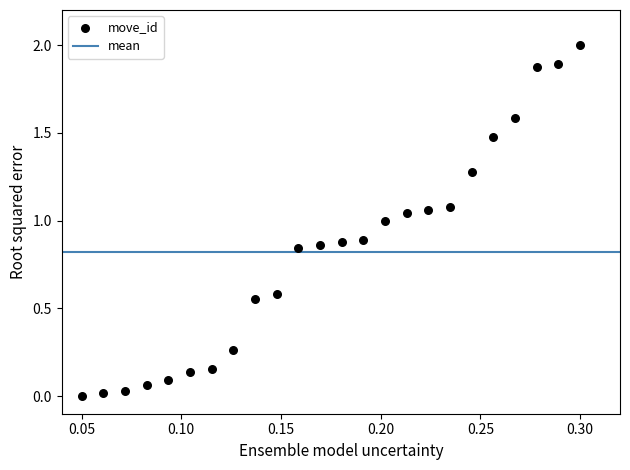

What is the range of Y values (max minus min)?

2.0